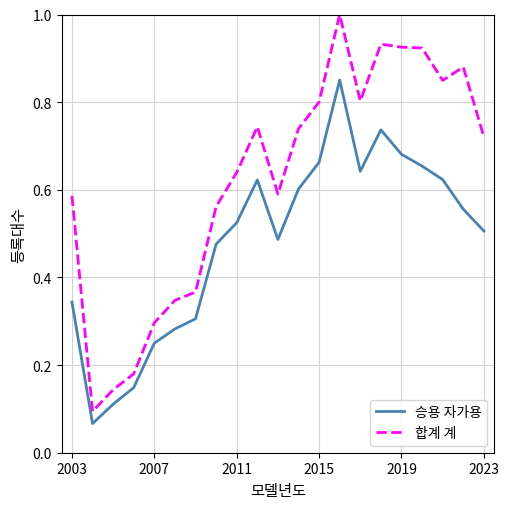

Which series has the largest range (max minus min)?

합계 계